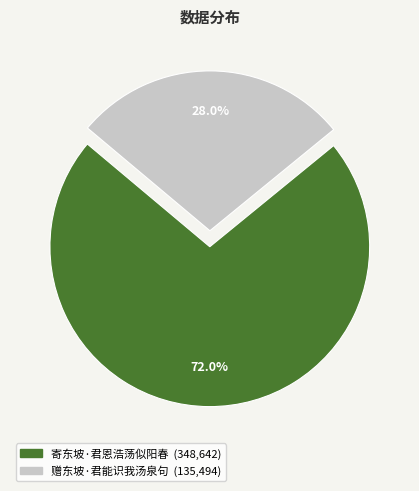

Between 寄东坡·君恩浩荡似阳春 and 赠东坡·君能识我汤泉句, which is larger?

寄东坡·君恩浩荡似阳春